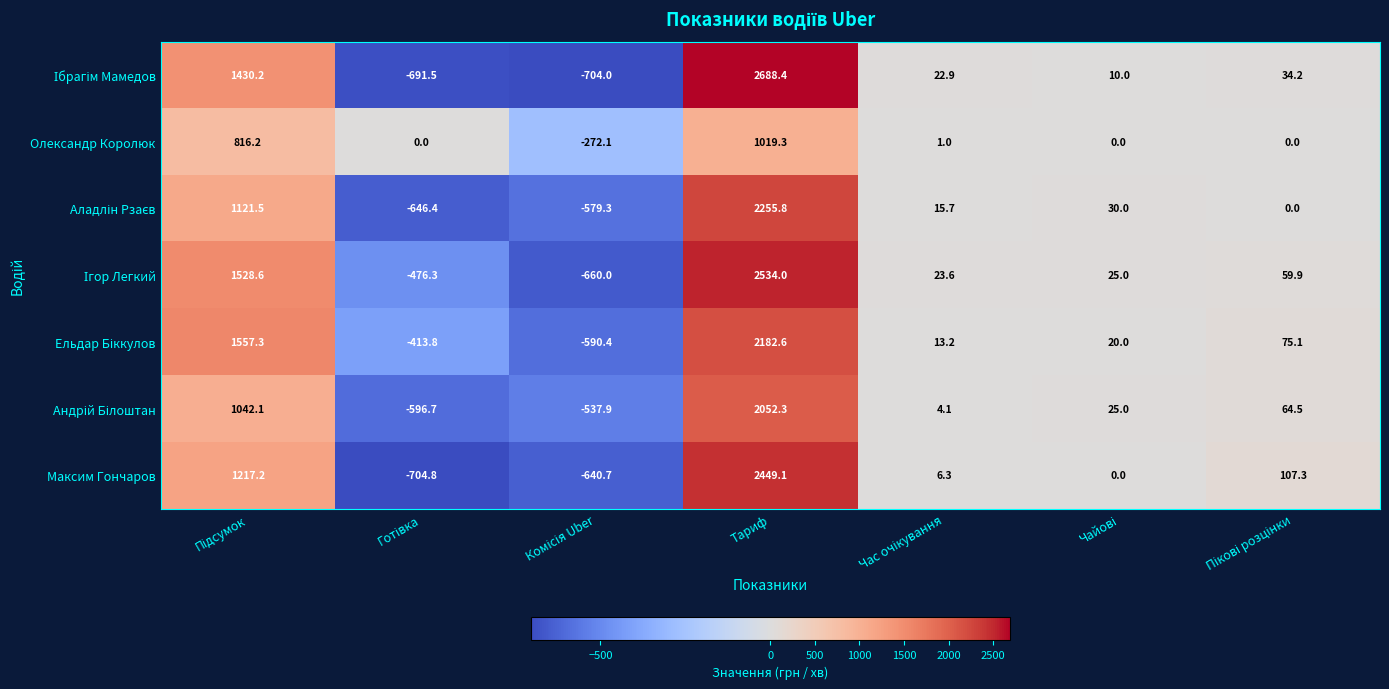

What is the difference between the second highest and minimum values in the Олександр Королюк series?

1088.3